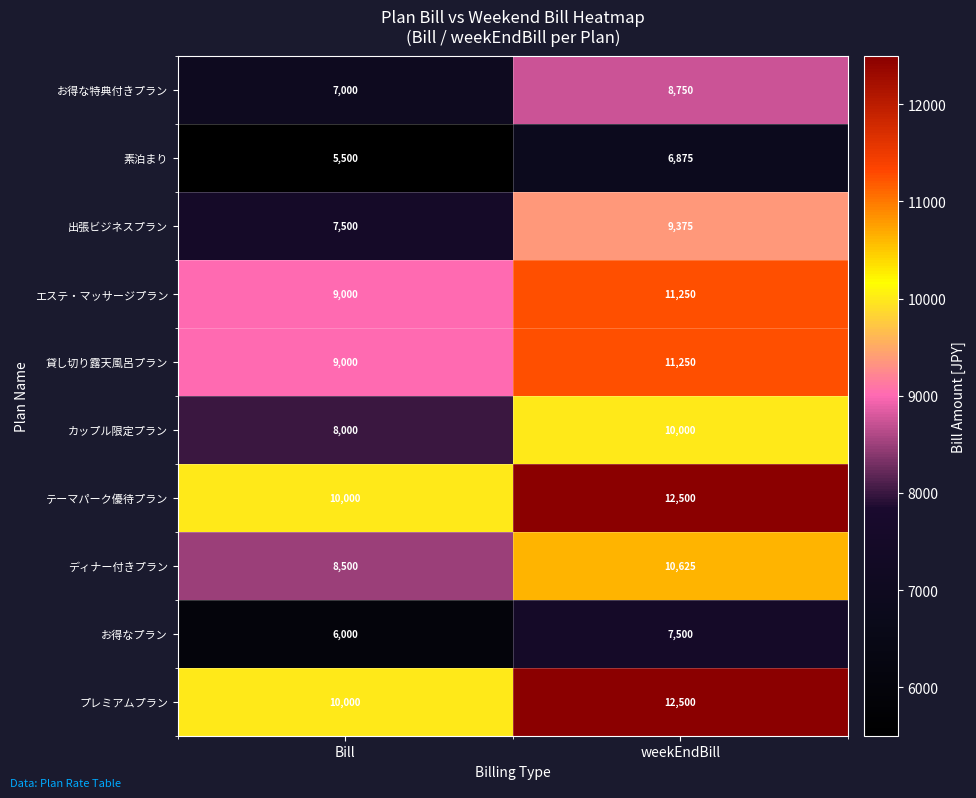

At which label is カップル限定プラン closest to 9000?

Bill